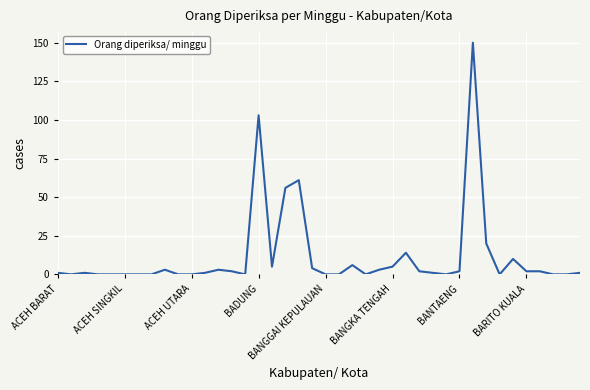

What is the maximum value shown in the chart?

150